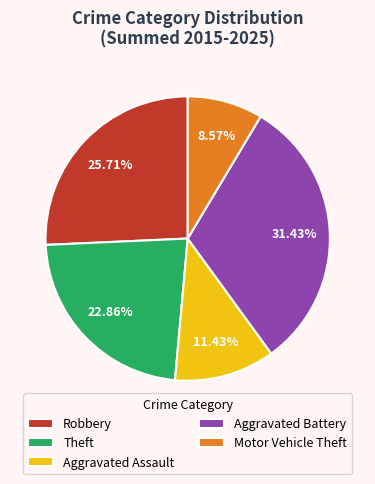

True or false: Motor Vehicle Theft accounts for 9% of the total.

True